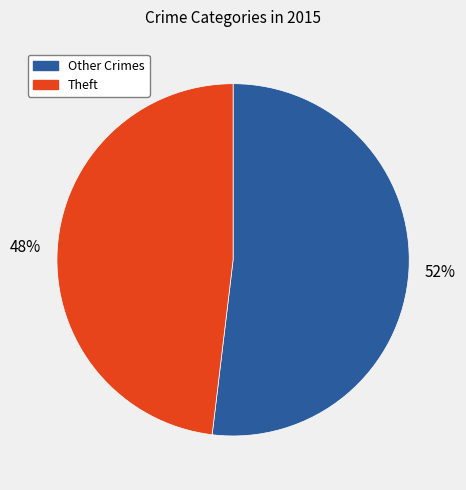

To the nearest percent, what is the difference between the largest and smallest slice percentages?

4%